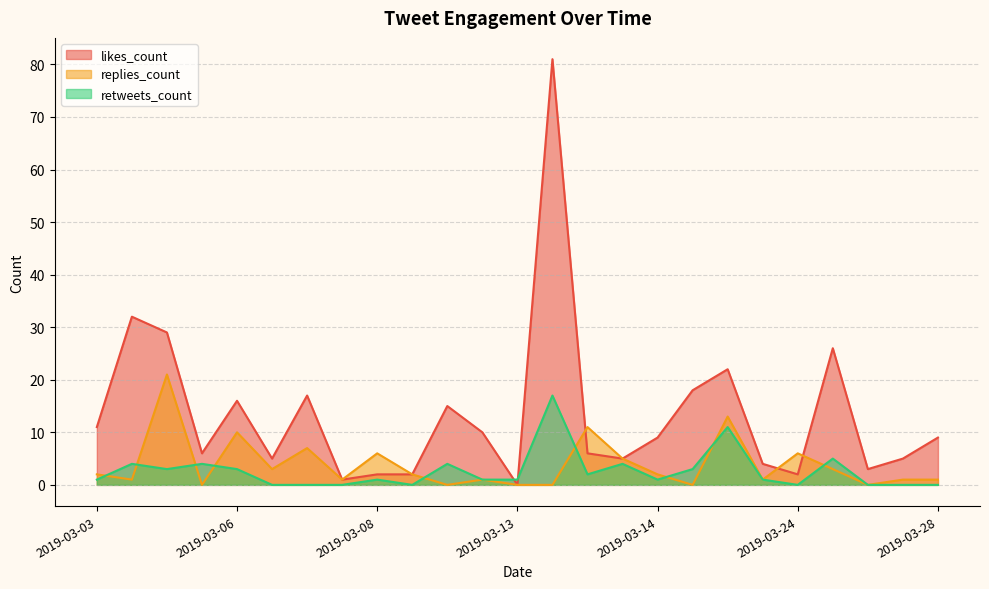

Which series has the largest total across all categories?

likes_count